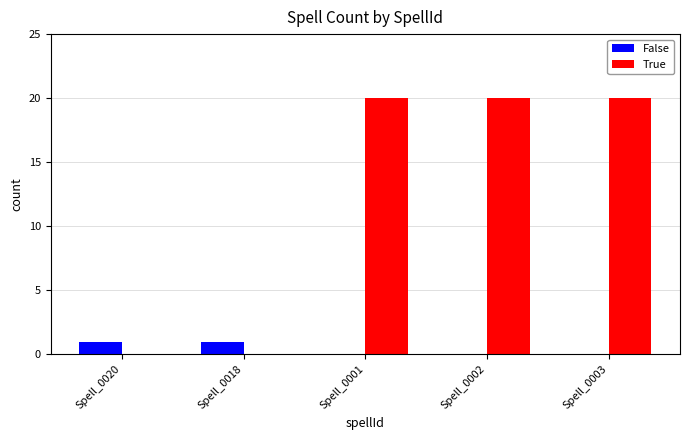

What is the maximum value for False?

1